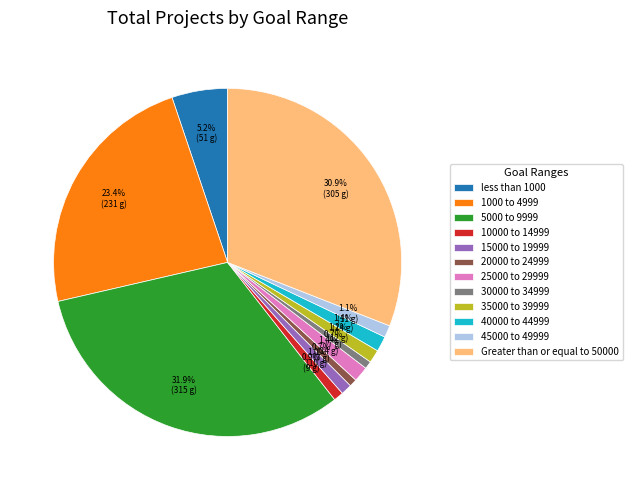

Is it true that Greater than or equal to 50000 is 43% of the pie?

False